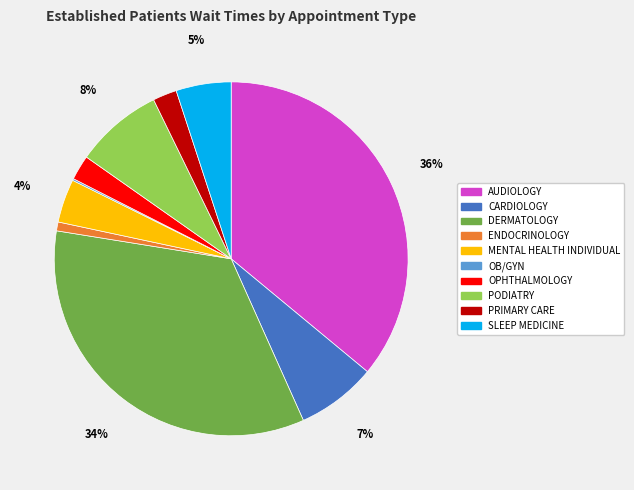

To the nearest percent, what is the difference between the largest and smallest slice percentages?

36%